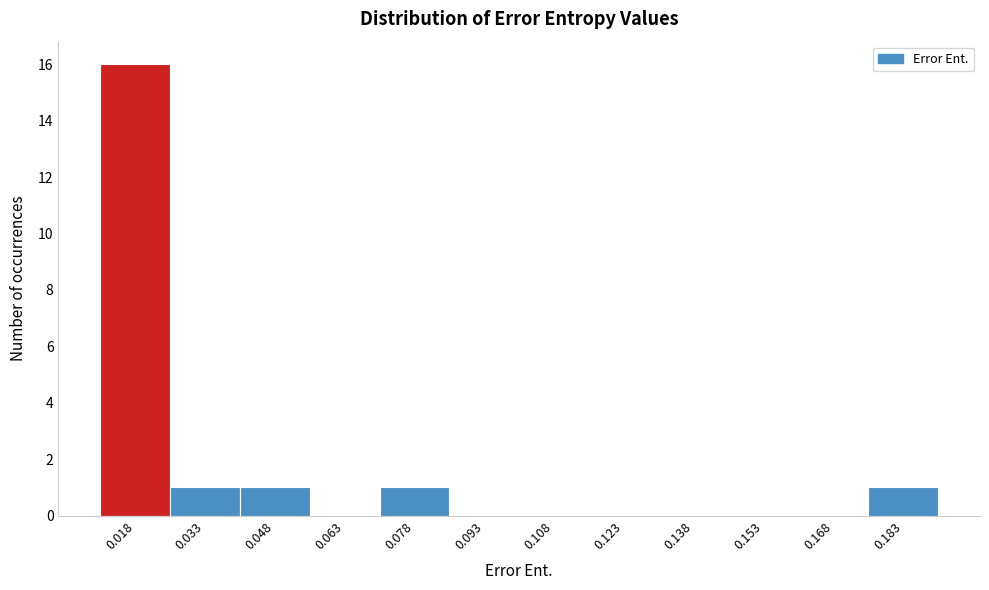

Reading left to right, extract all data points from this chart.

0.018=16	0.033=1	0.048=1	0.063=0	0.078=1	0.093=0	0.108=0	0.123=0	0.138=0	0.153=0	0.168=0	0.183=1